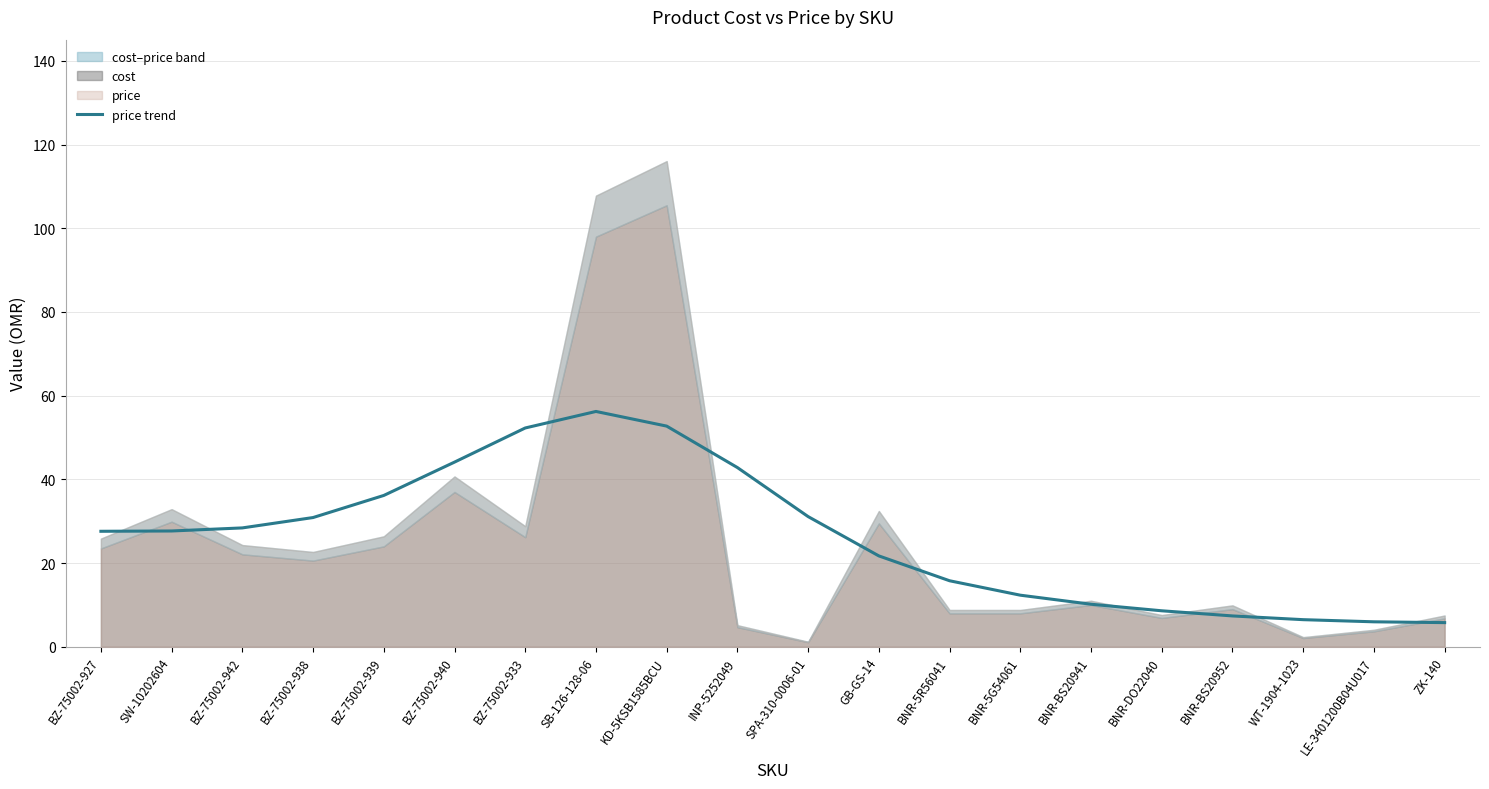

Which has a higher value, BNR-BS20941 or BNR-5G54061?

BNR-5G54061